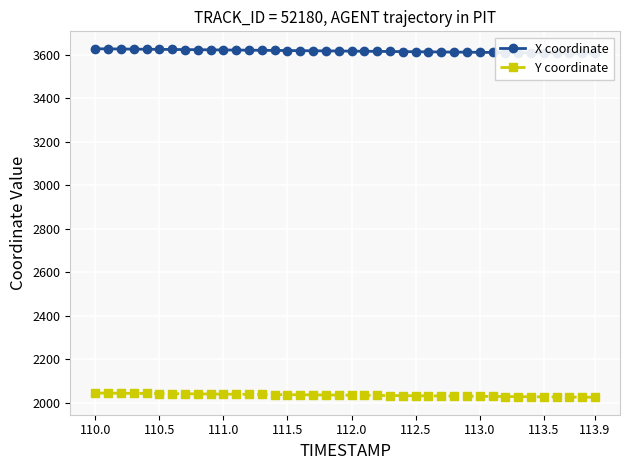

What is the maximum value shown in the chart?

3627.9